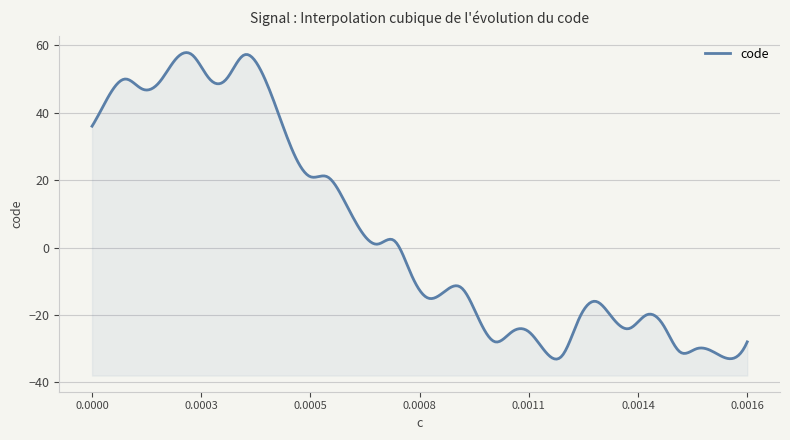

Reading left to right, what are all the values shown in this chart?

0.0=36	4.16667e-05=45	8.33333e-05=50	0.000125=47	0.000166667=49	0.000208333=56	0.00025=57	0.000291667=50	0.000333333=50	0.000375=57	0.000416667=53	0.000458333=41	0.0005=28	0.000541667=21	0.000583333=21	0.000625=14	0.000666667=5	0.000708333=1	0.00075=2	0.000791667=-8	0.000833333=-15	0.000875=-13	0.000916667=-12	0.000958333=-21	0.001=-28	0.00104167=-25	0.00108333=-25	0.001125=-31	0.00116667=-32	0.00120833=-21	0.00125=-16	0.00129167=-21	0.00133333=-24	0.001375=-20	0.00141667=-23	0.00145833=-31	0.0015=-30	0.00154167=-31	0.00158333=-33	0.001625=-28